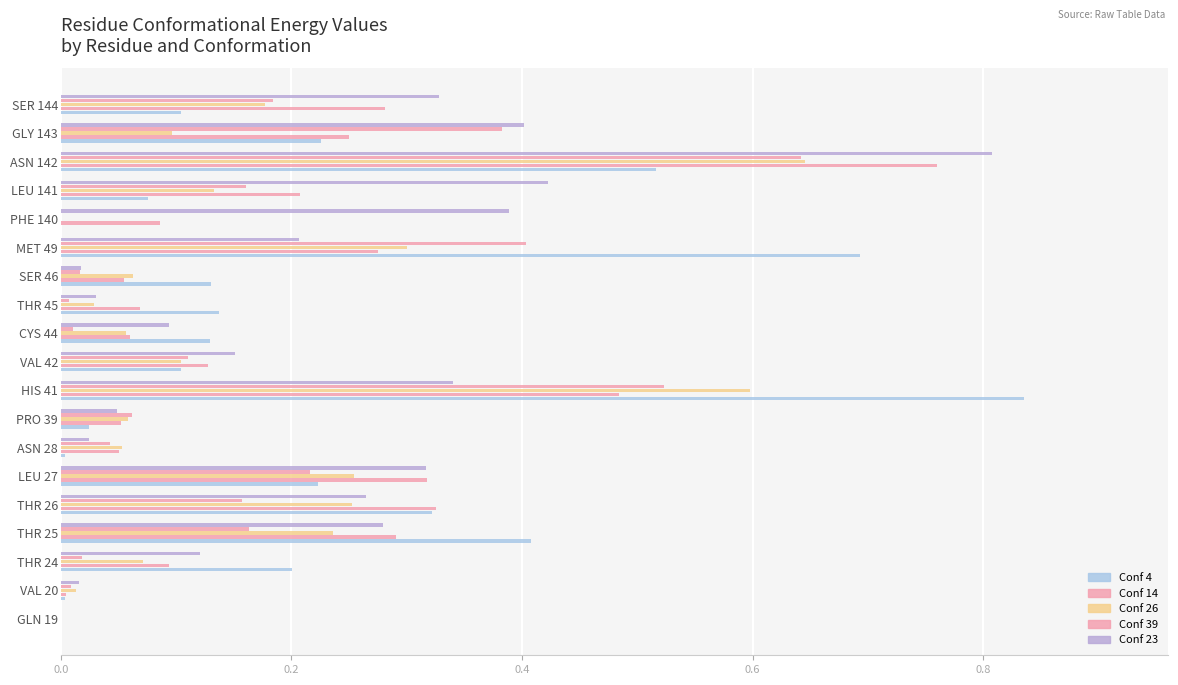

How many distinct data groups are displayed?

5